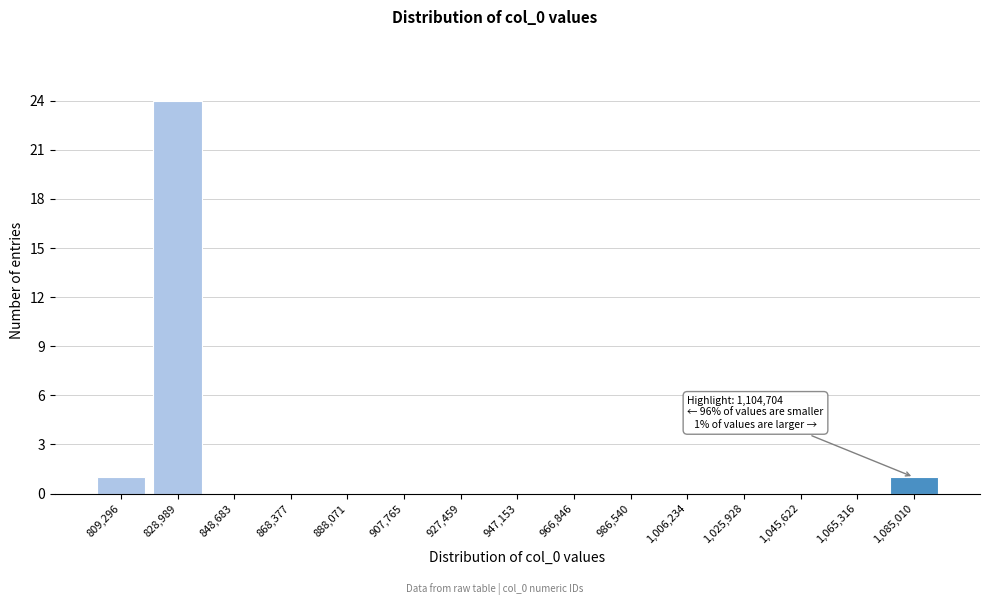

Reading left to right, transcribe all the data shown in this chart.

809,296=1	828,989=24	848,683=0	868,377=0	888,071=0	907,765=0	927,459=0	947,153=0	966,846=0	986,540=0	1,006,234=0	1,025,928=0	1,045,622=0	1,065,316=0	1,085,010=1